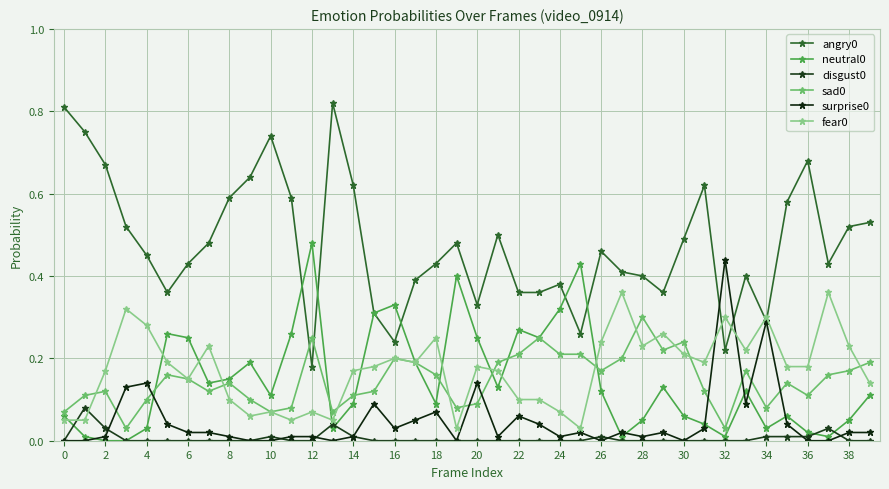

Does the chart have visible grid lines?

Yes